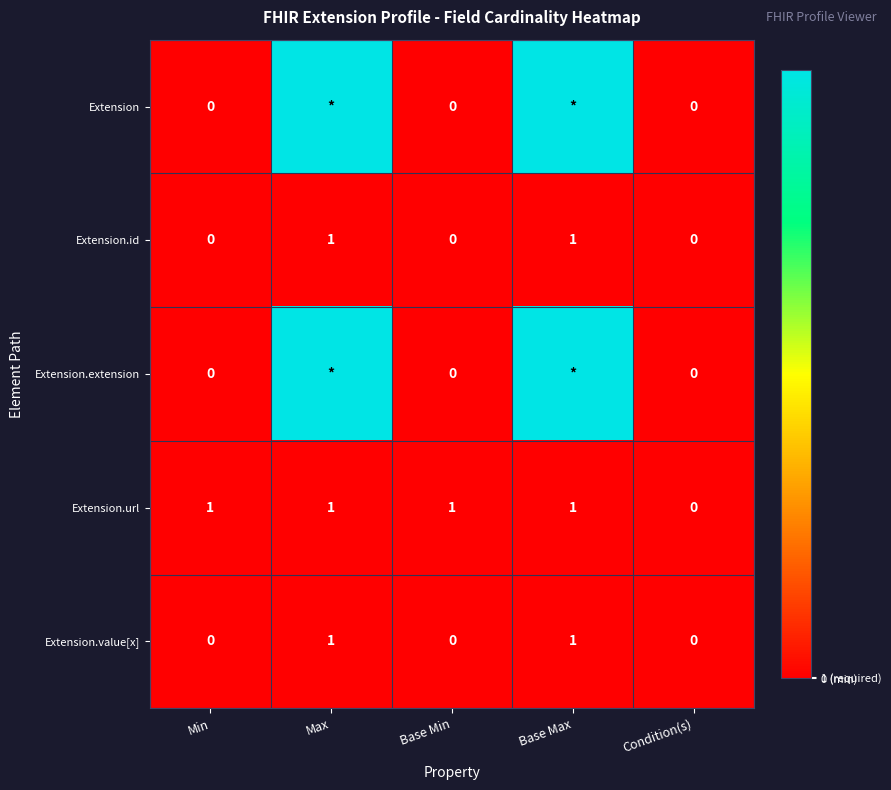

The Extension.url series shows 1 at Max. True or false?

True